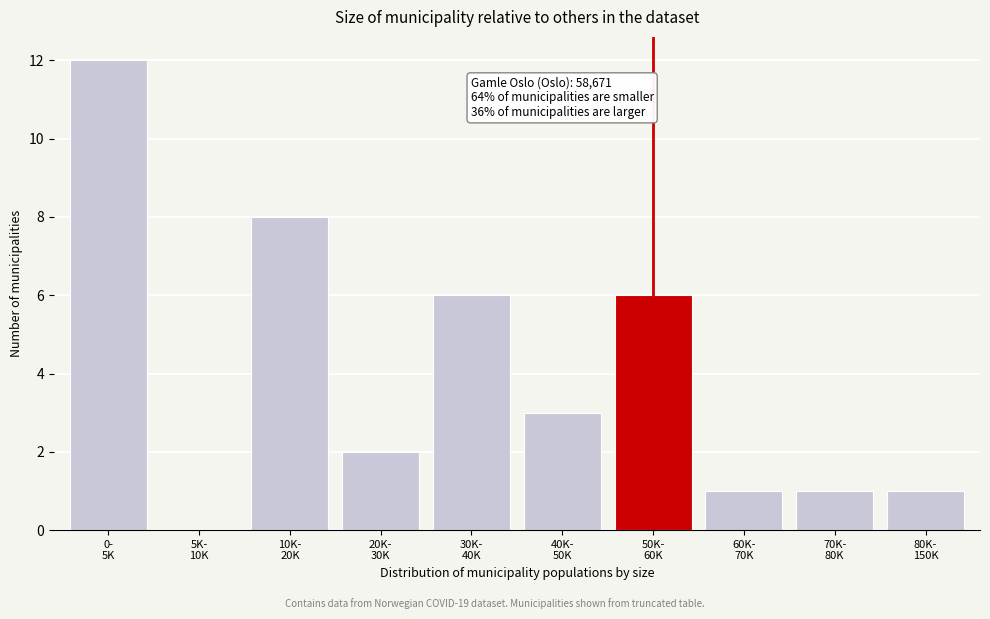

What is the greatest value displayed?

12